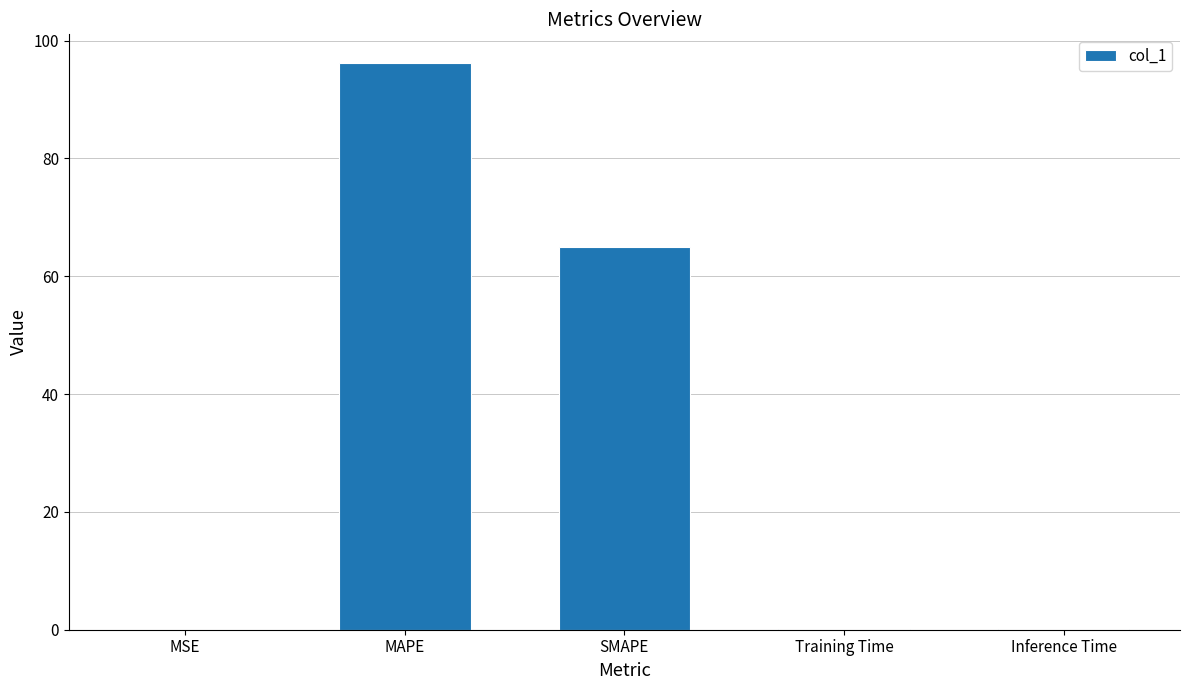

Is it true that the value at Inference Time is 0.0?

True